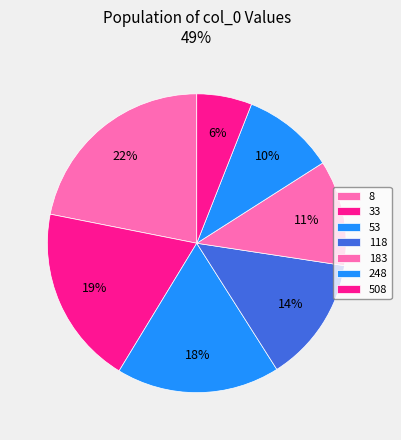

What percentage is the 33 slice, to the nearest percent?

19%